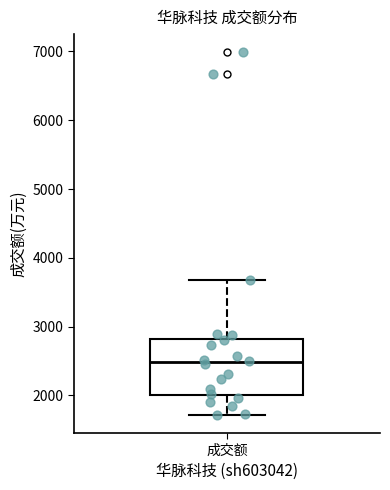

Transcribe this box plot: give where the median line is, the range the box spans, and where the two whiskers end, as read against the y-axis. The values are not printed on the chart, so give them approximately, as read against the axis.

median 2500, box 2000 to 2800, whiskers 1700 to 3700